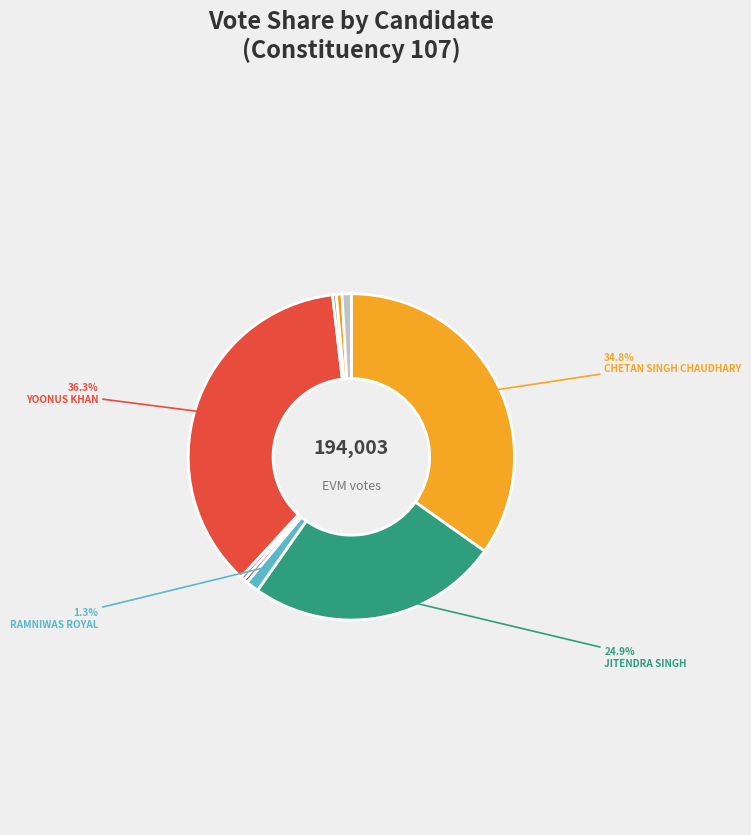

How many segments does this pie chart have?

9